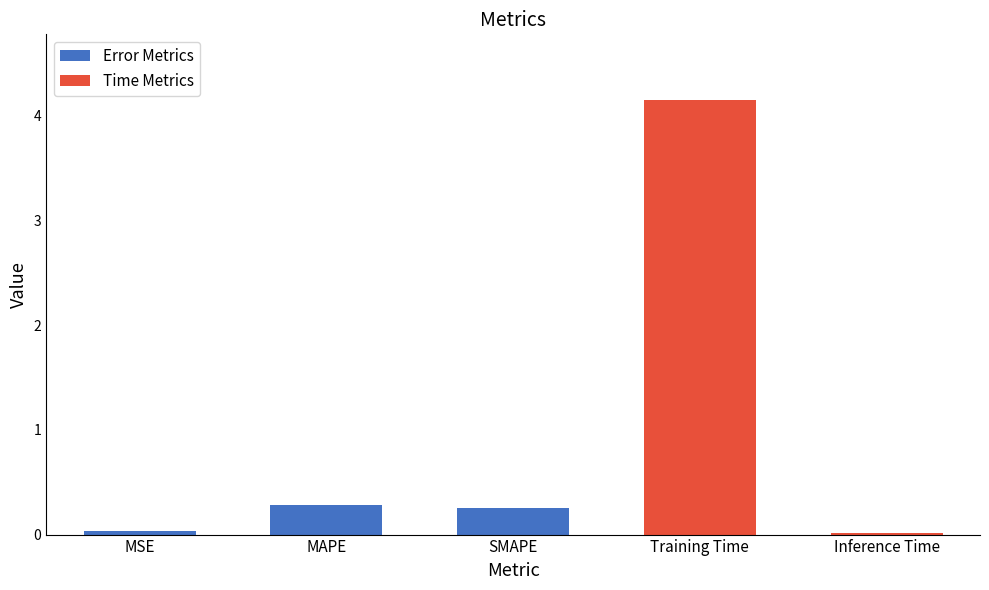

What is the sum of all values?

4.7